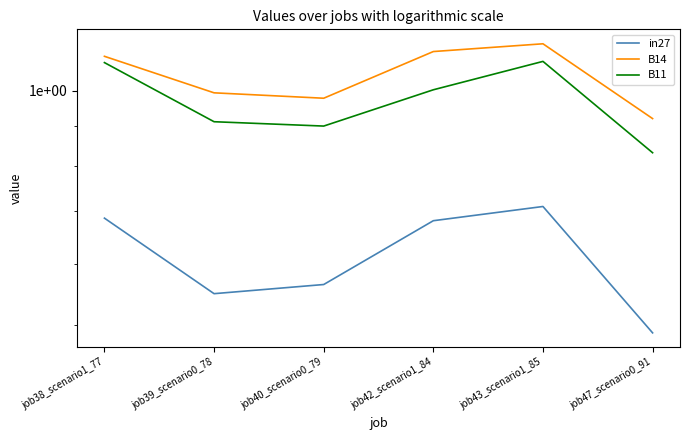

What is the difference between the second highest and minimum values in the in27 series?

0.2